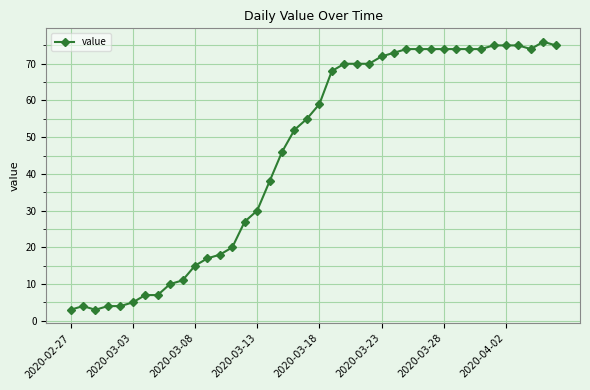

What is the average value?

46